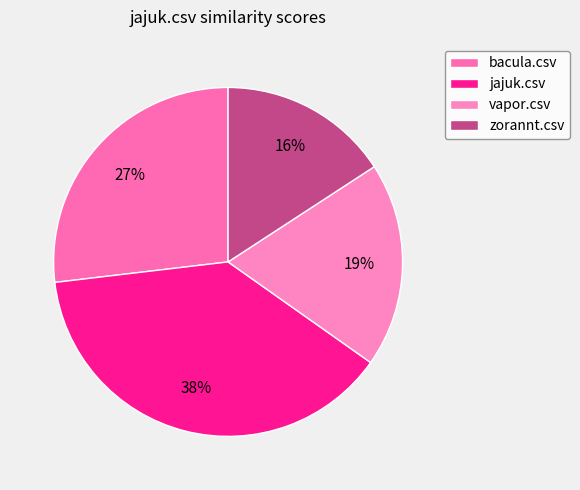

Do zorannt.csv and bacula.csv together represent more than half of the pie?

No